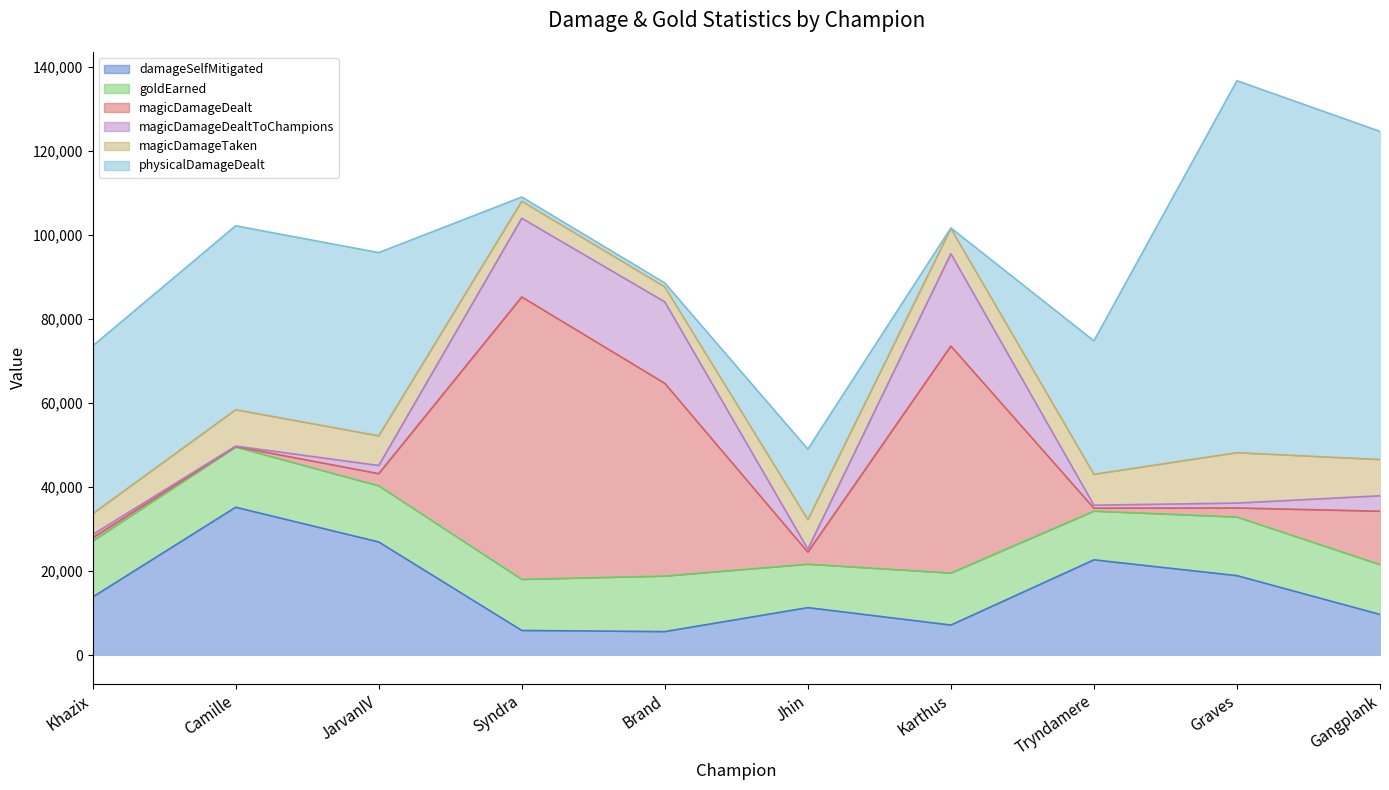

Is the value of magicDamageTaken at Gangplank greater than the value of goldEarned at Jhin?

No